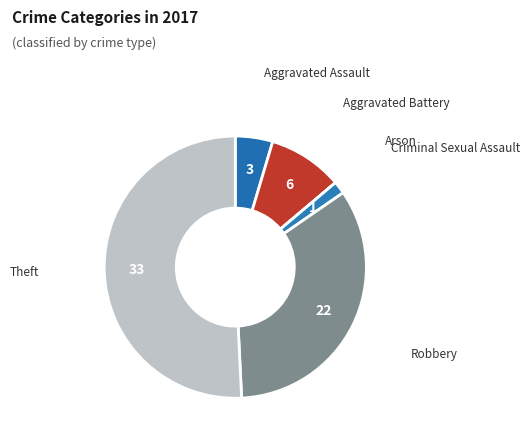

What is the smallest slice in the pie chart?

Arson